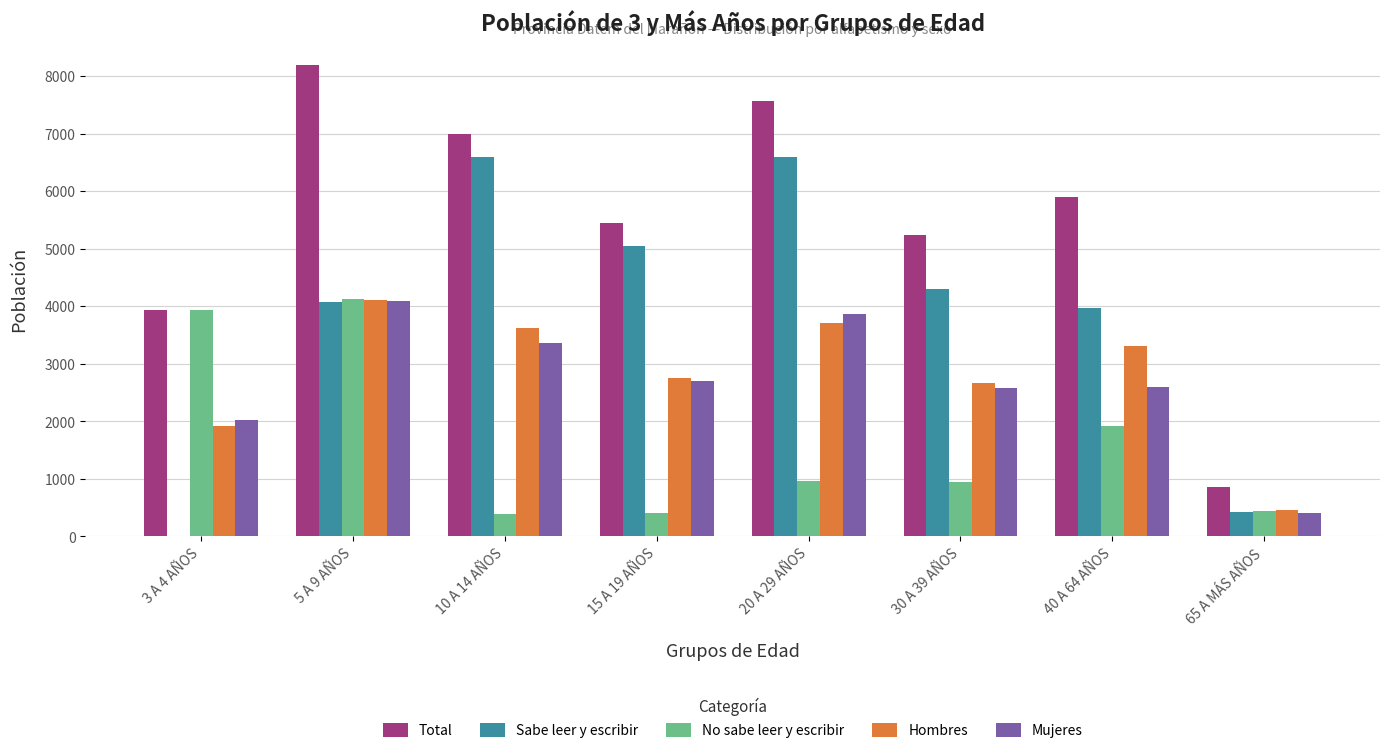

What is the sum of the Hombres values at 20 A 29 AÑOS and 15 A 19 AÑOS?

6449